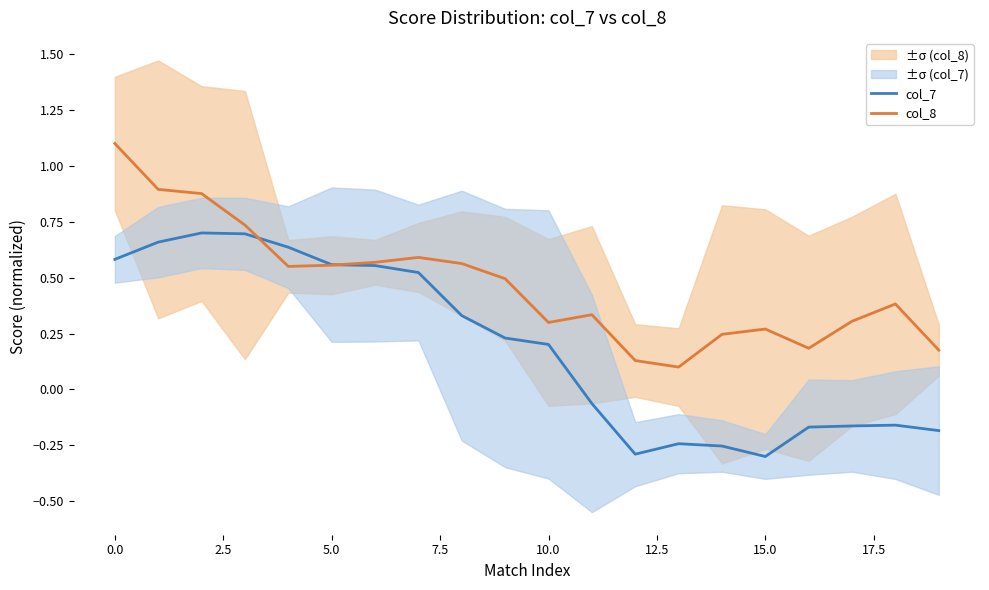

True or false: col_7 has a value of -0.3 at 15.0.

True